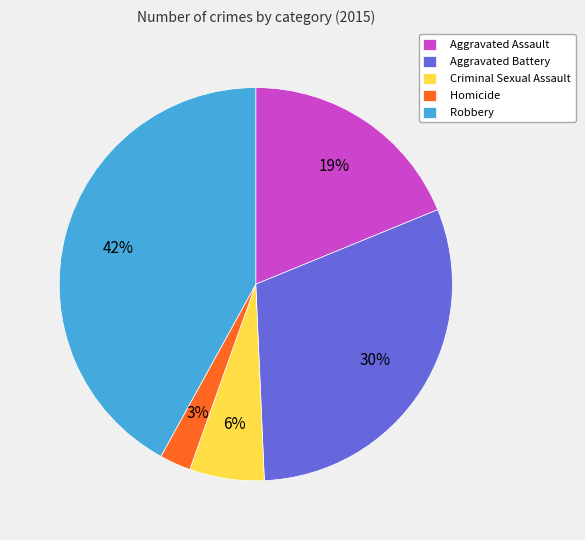

Between Aggravated Assault and Aggravated Battery, which is larger?

Aggravated Battery